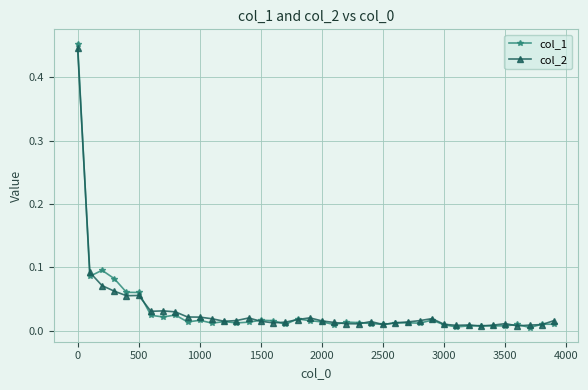

True or false: col_1 has more than 0 points higher than both neighbors.

True